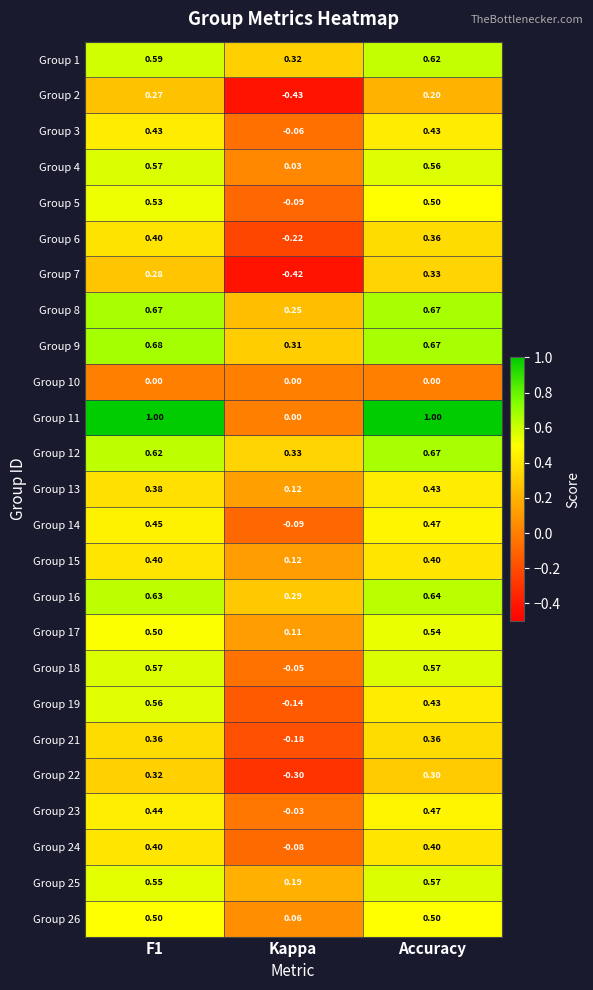

What is the total value across all series at Accuracy?

12.1